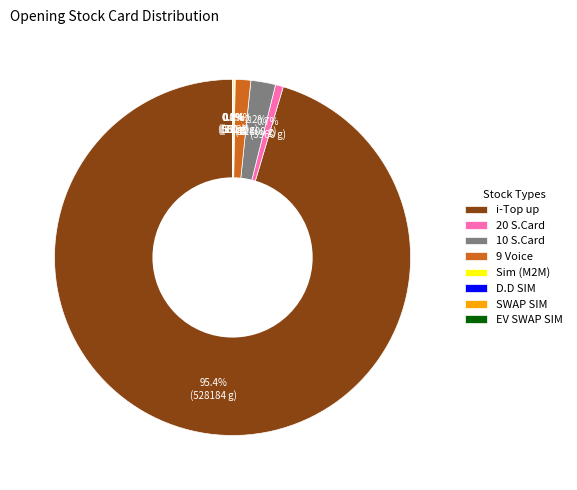

What is the largest slice in the pie chart?

i-Top up